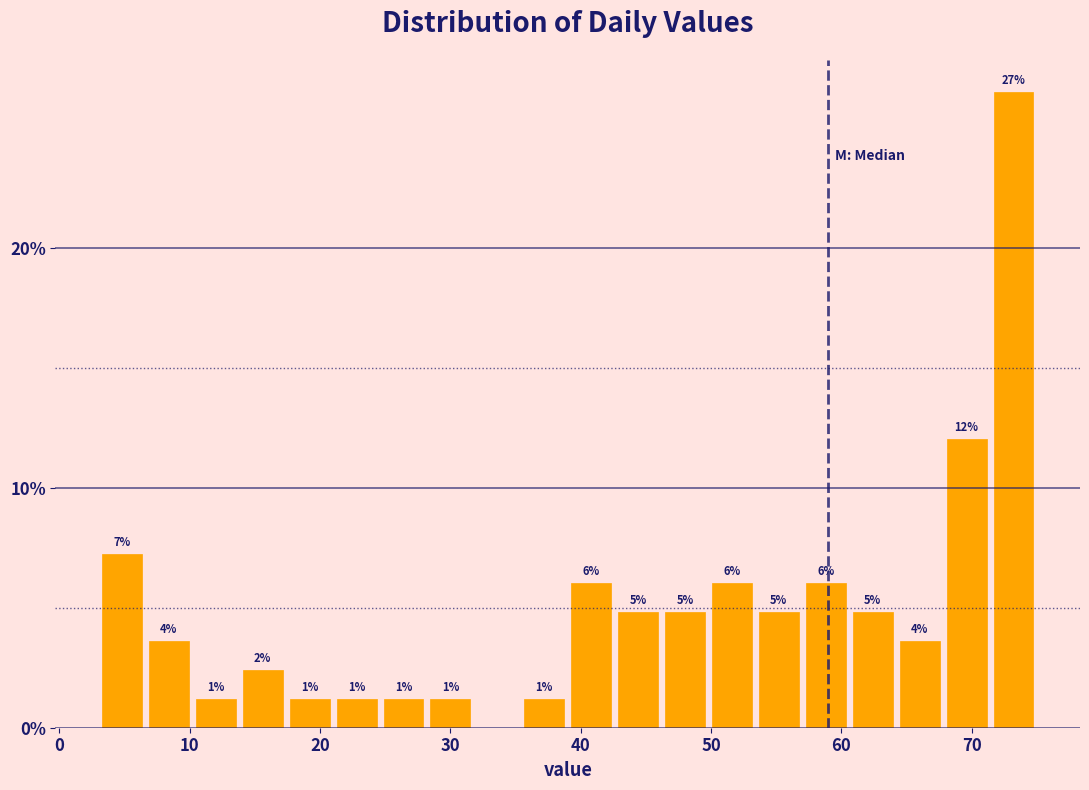

Read against the x-axis, roughly where is the centre of the tallest bar?

73